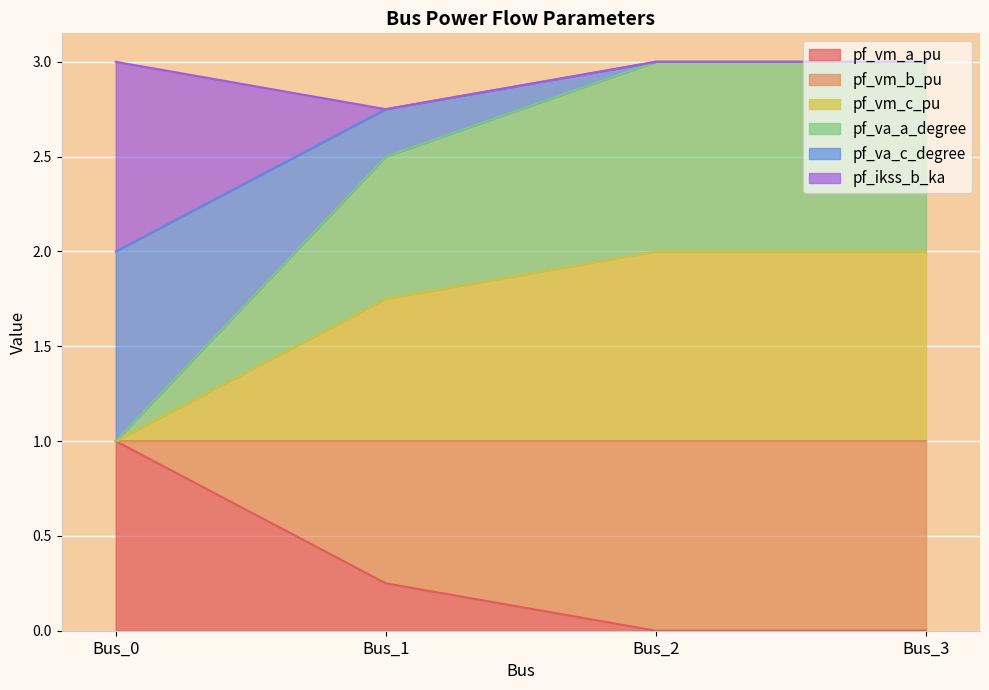

What is the sum of the pf_vm_a_pu values at Bus_2 and Bus_0?

1.0